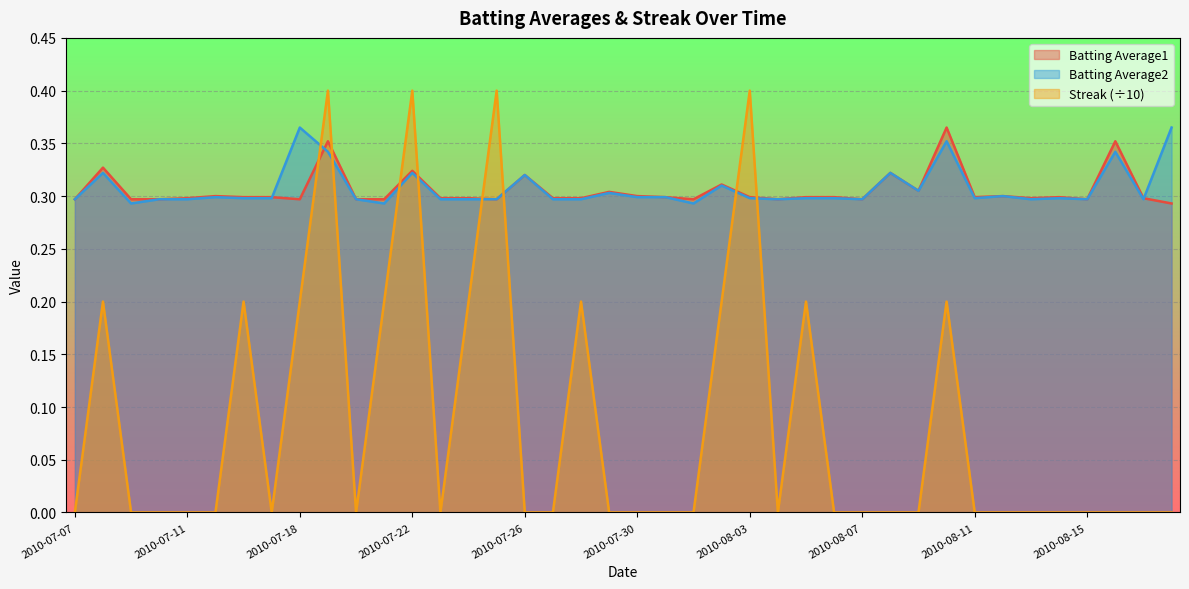

The value of Batting Average1 at 2010-07-23 is 0.3. True or false?

True